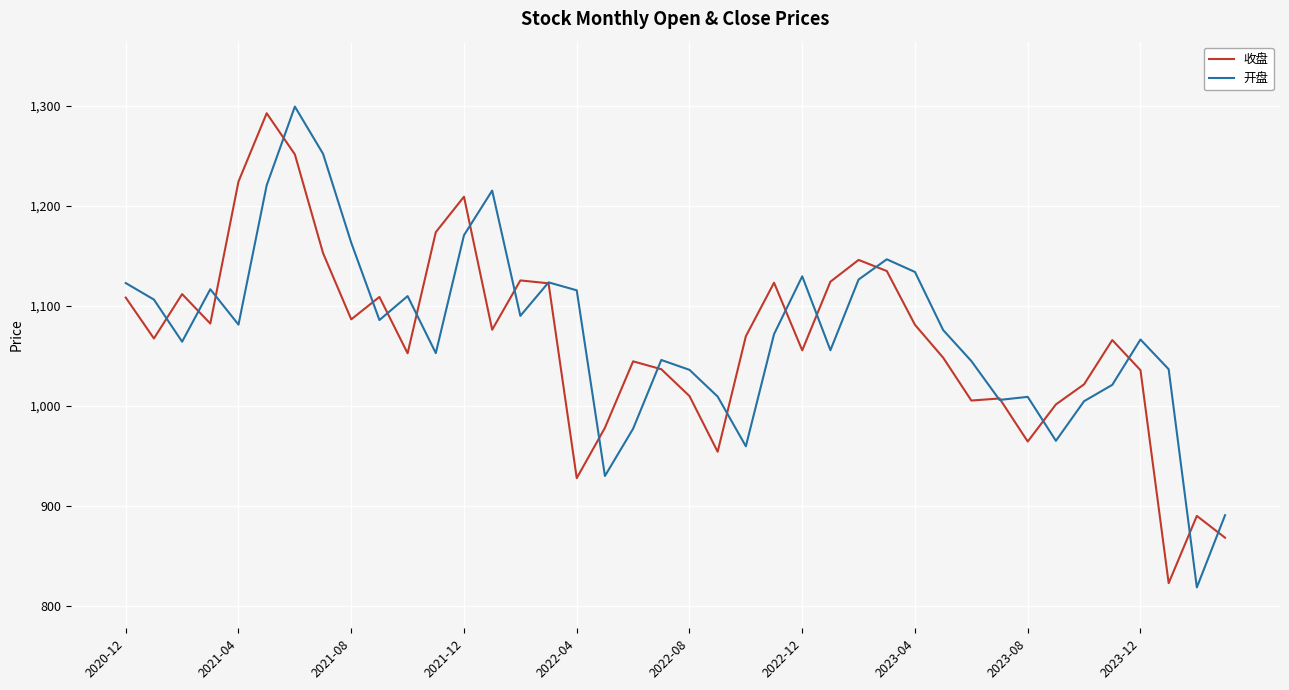

Which series has the widest spread of values?

开盘